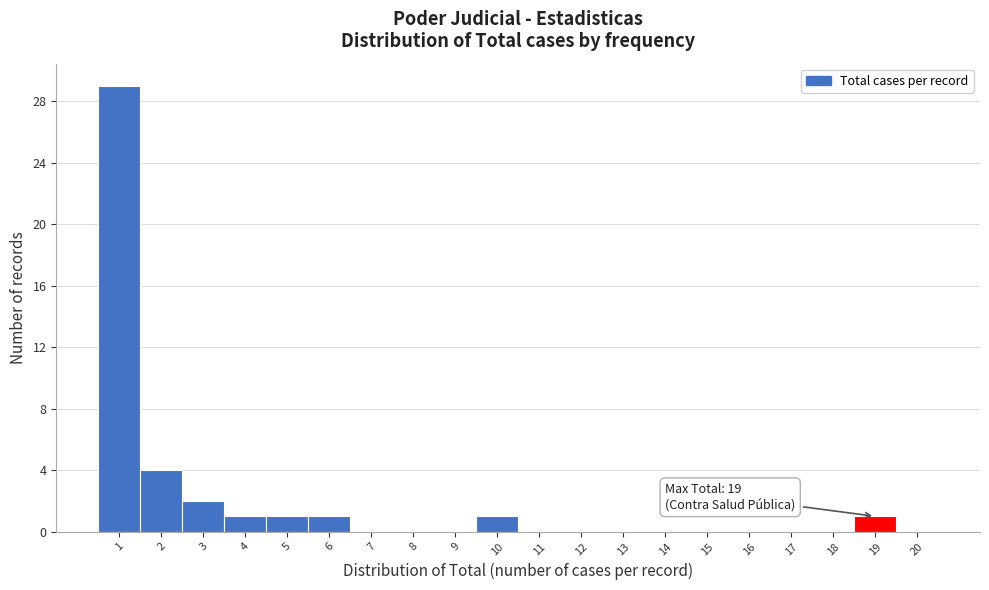

Which range on the x-axis has the tallest bar?

0.5 to 1.5